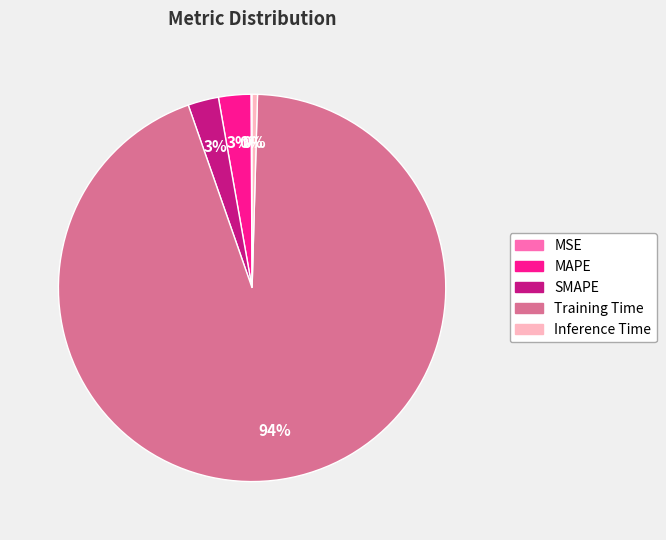

Does Inference Time represent more than half of the total?

No